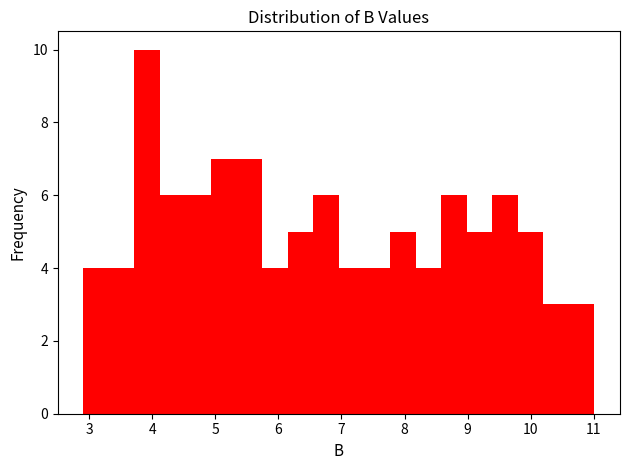

Which range on the x-axis has the tallest bar?

3.7 to 4.1